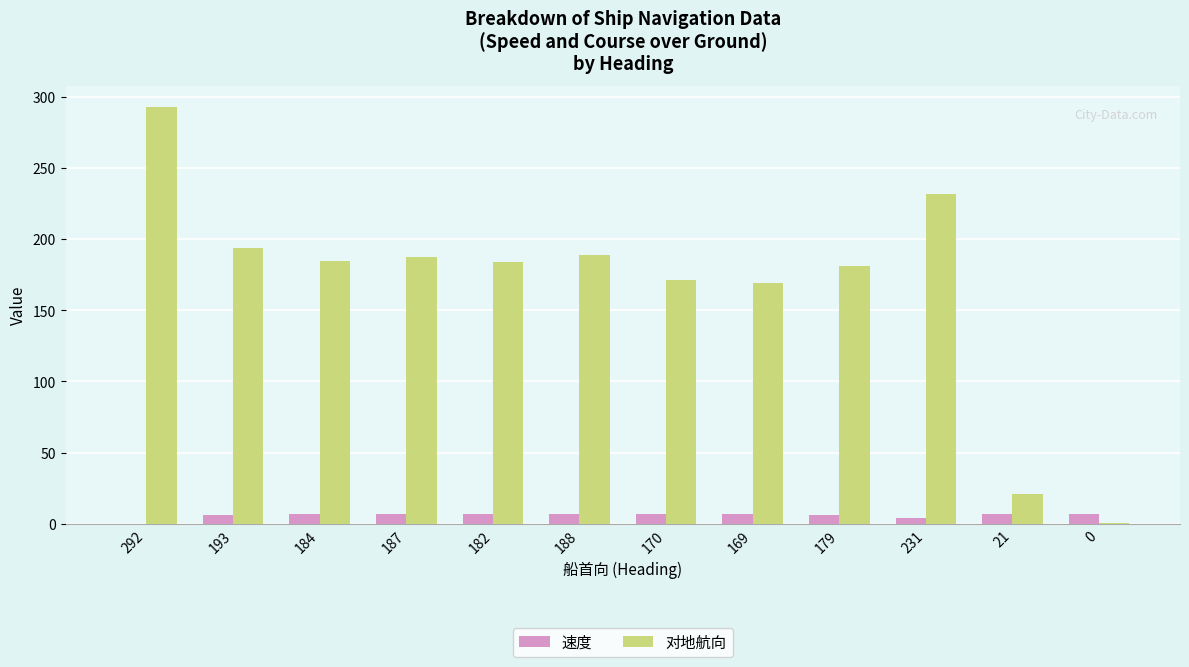

Are the bars grouped side by side (vs. stacked)?

Yes